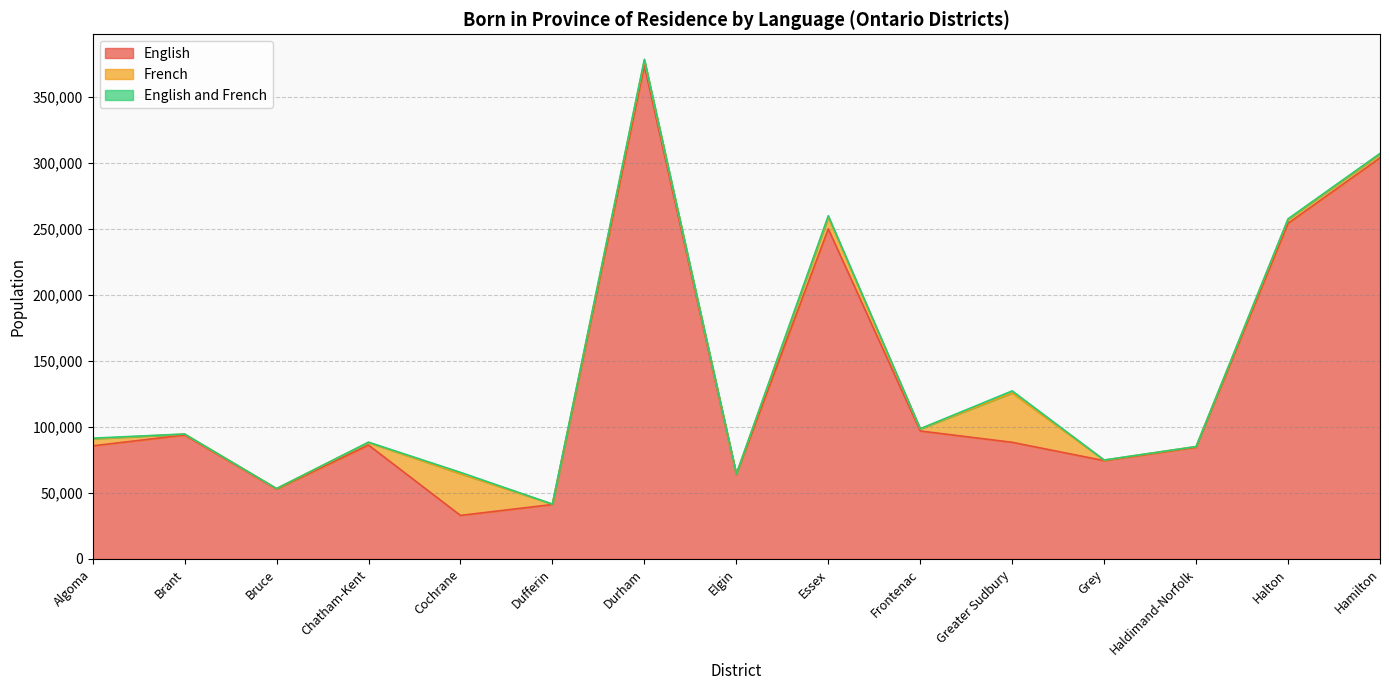

How many interior local peaks does the English and French series have?

4